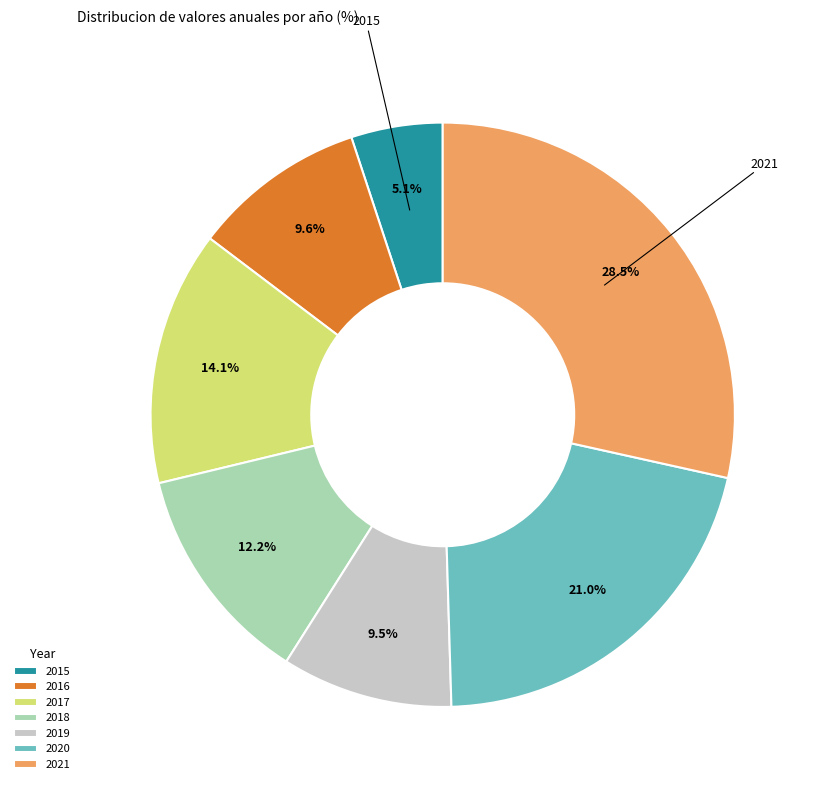

How many slices are in this pie chart?

7